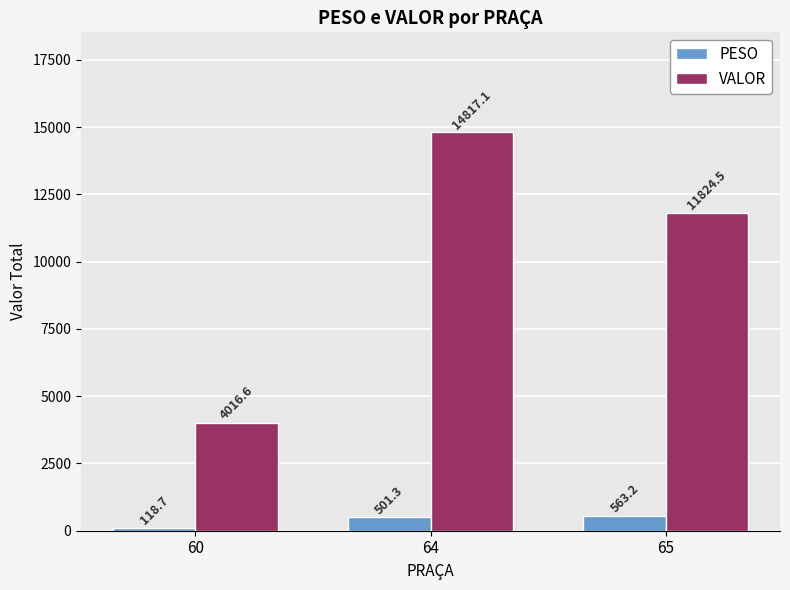

What is the highest value of the VALOR series?

14817.1